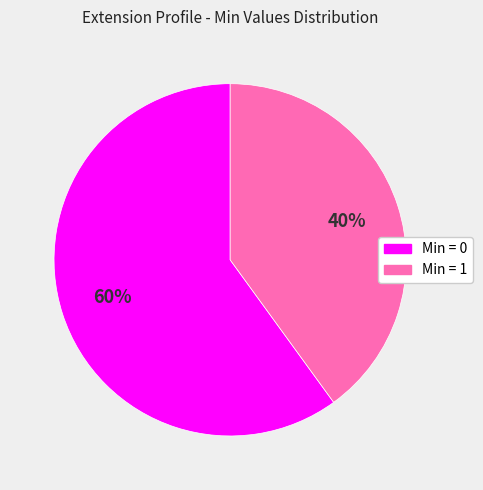

To the nearest percent, what is the combined percentage of Min = 1 and Min = 0?

100%